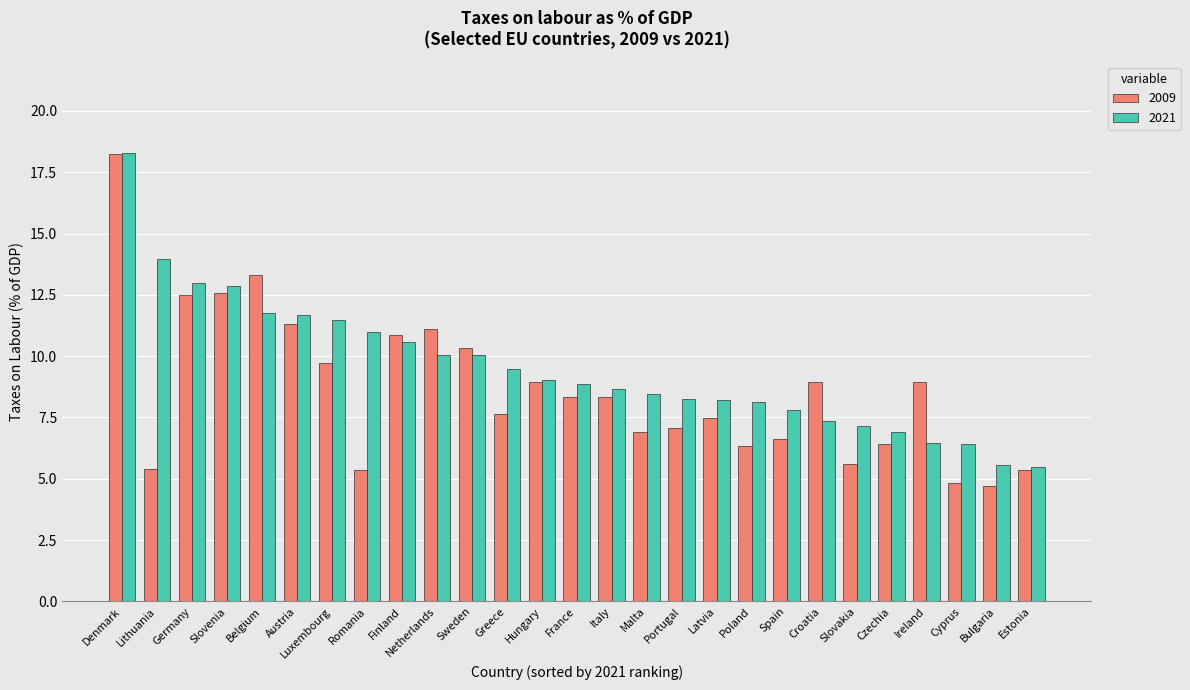

What is the difference between the second highest and minimum values in the 2009 series?

8.6